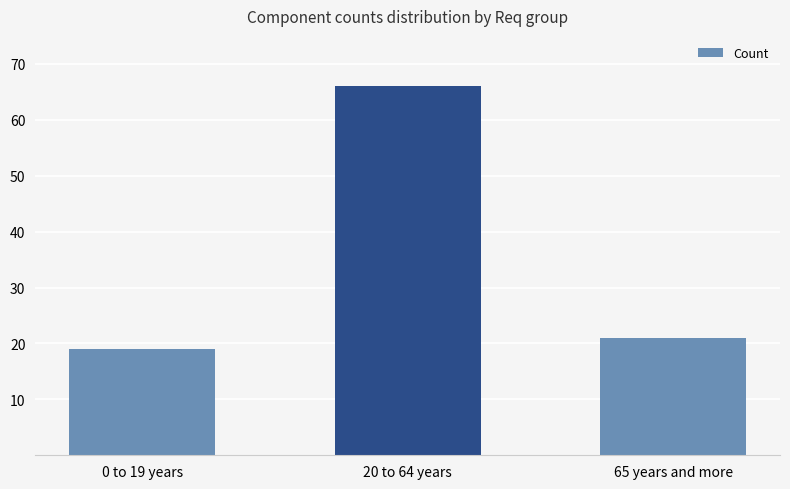

How many bars are there in total?

3